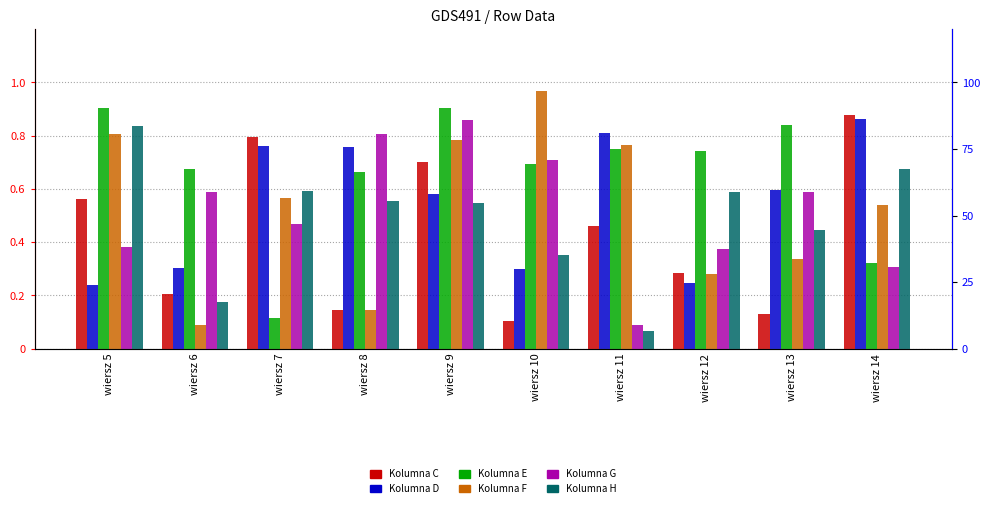

List the labels in order of Kolumna G value, smallest first.

wiersz 11, wiersz 14, wiersz 12, wiersz 5, wiersz 7, wiersz 6, wiersz 13, wiersz 10, wiersz 8, wiersz 9